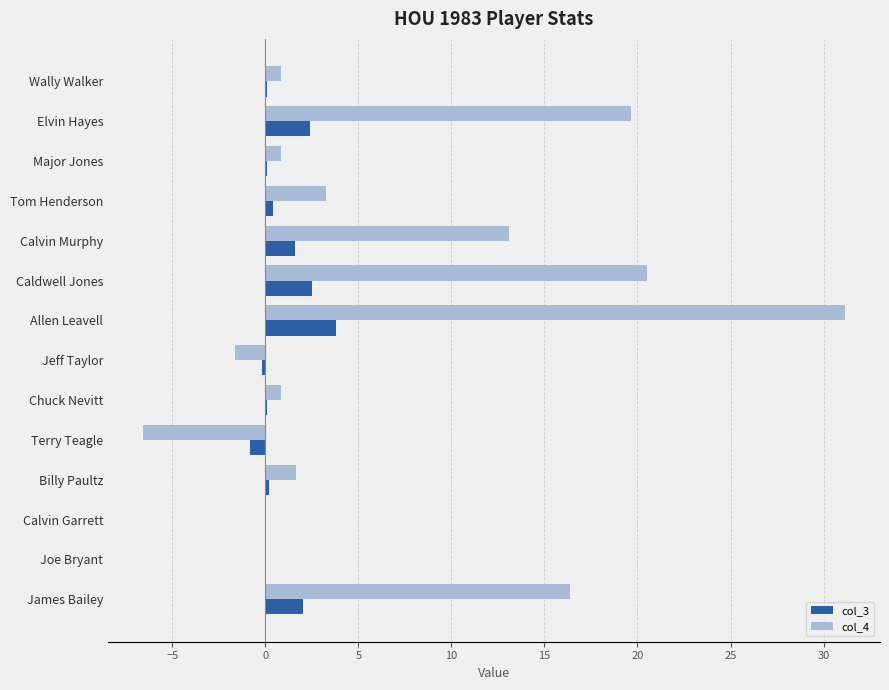

Which series has the largest range (max minus min)?

col_4